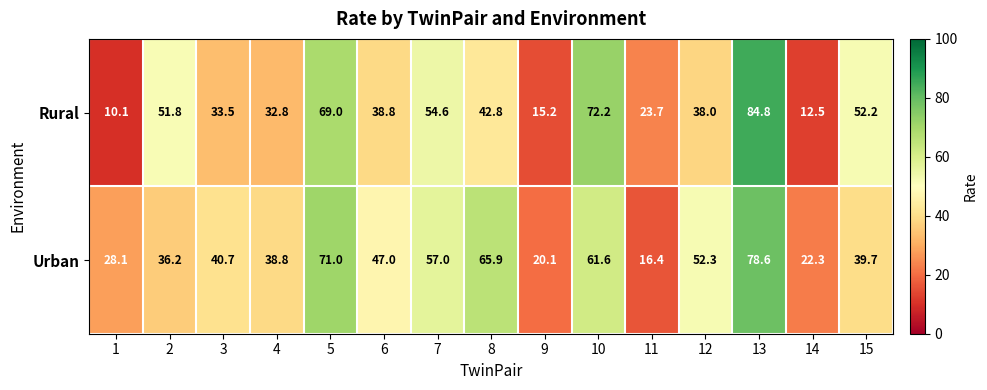

How many categories are shown in the chart?

15